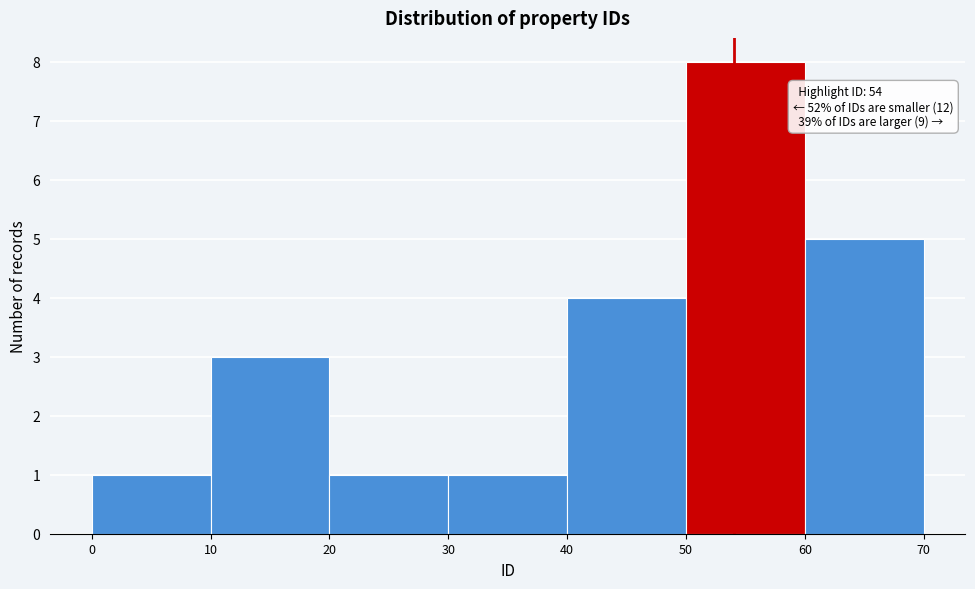

Over which range of the x-axis is the bar tallest?

50 to 60